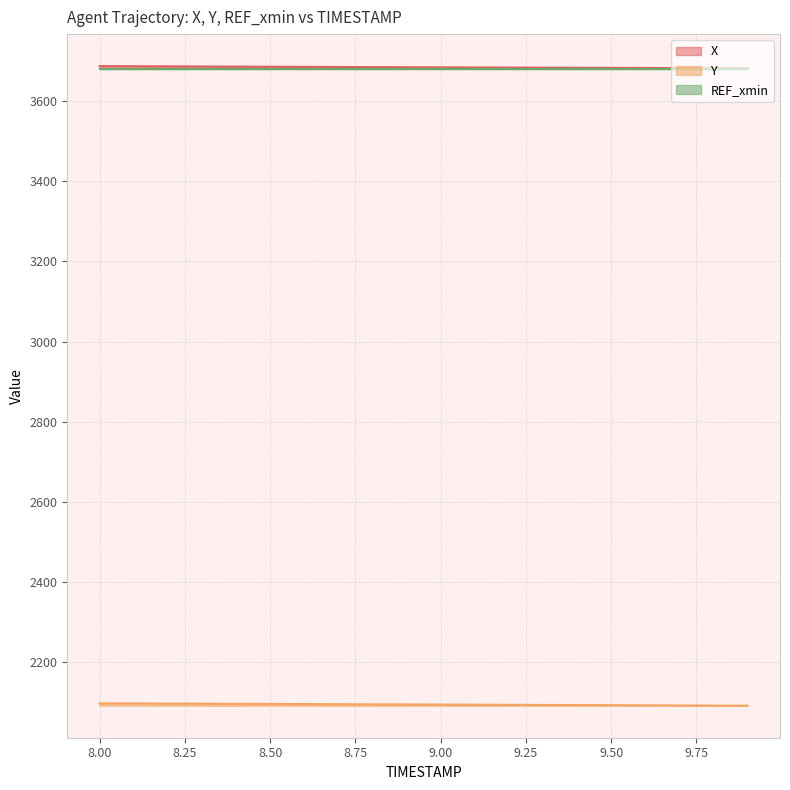

What is the average value of the X series?

3685.1